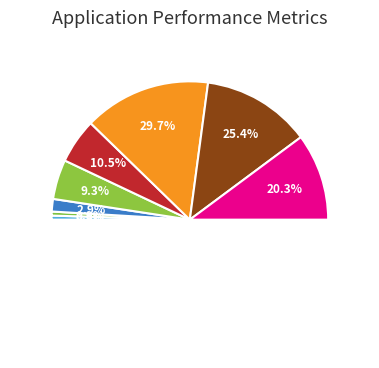

The 1 slice represents 15% of the pie. True or false?

False